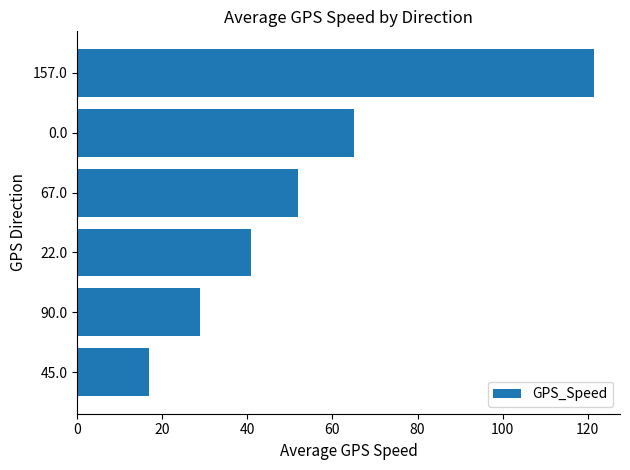

Reading top to bottom, list all the values displayed in this chart.

121.5	65.0	52.0	40.8	29.0	17.0